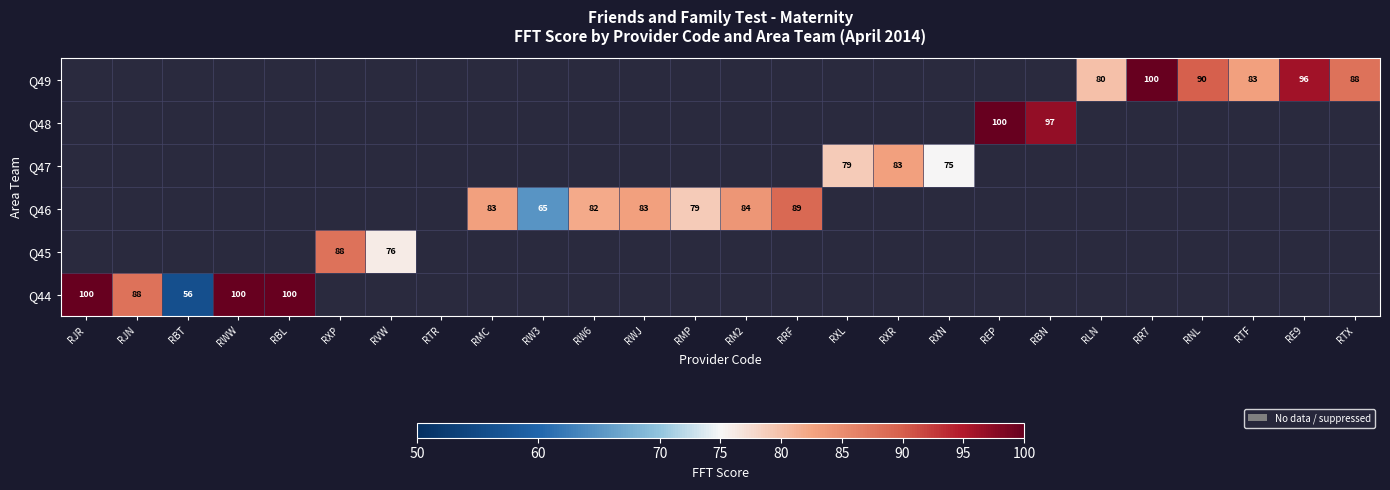

Is it true that Q45 equals 122 at RXP?

False